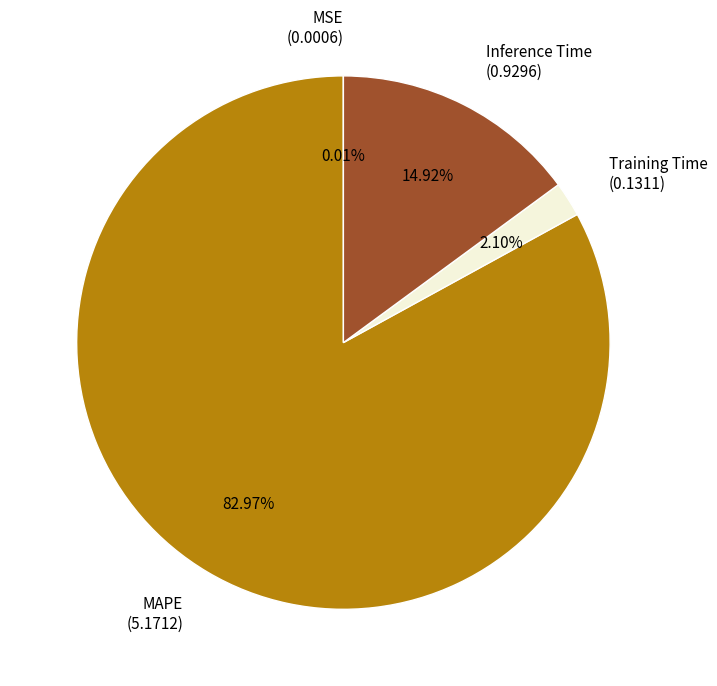

Combined, do Inference Time (0.9296) and Training Time (0.1311) account for over 50%?

No